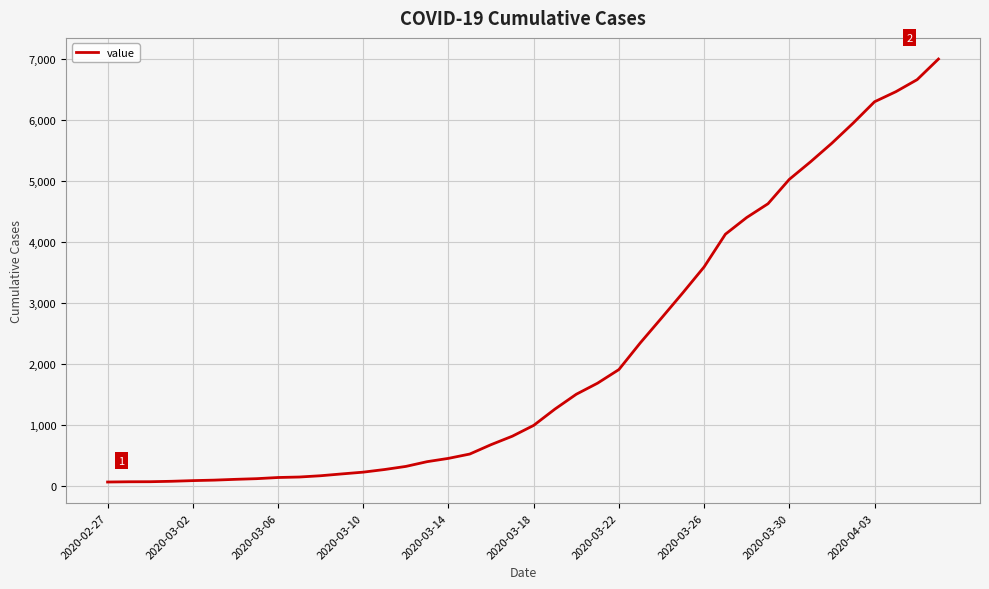

What is the maximum value shown in the chart?

7004